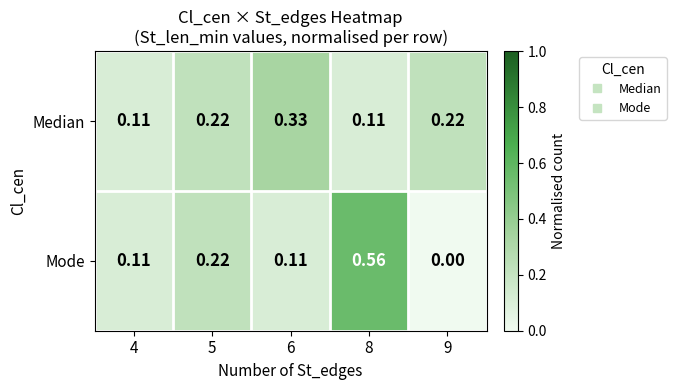

Between 4 and 8, which series saw the biggest shift?

Mode